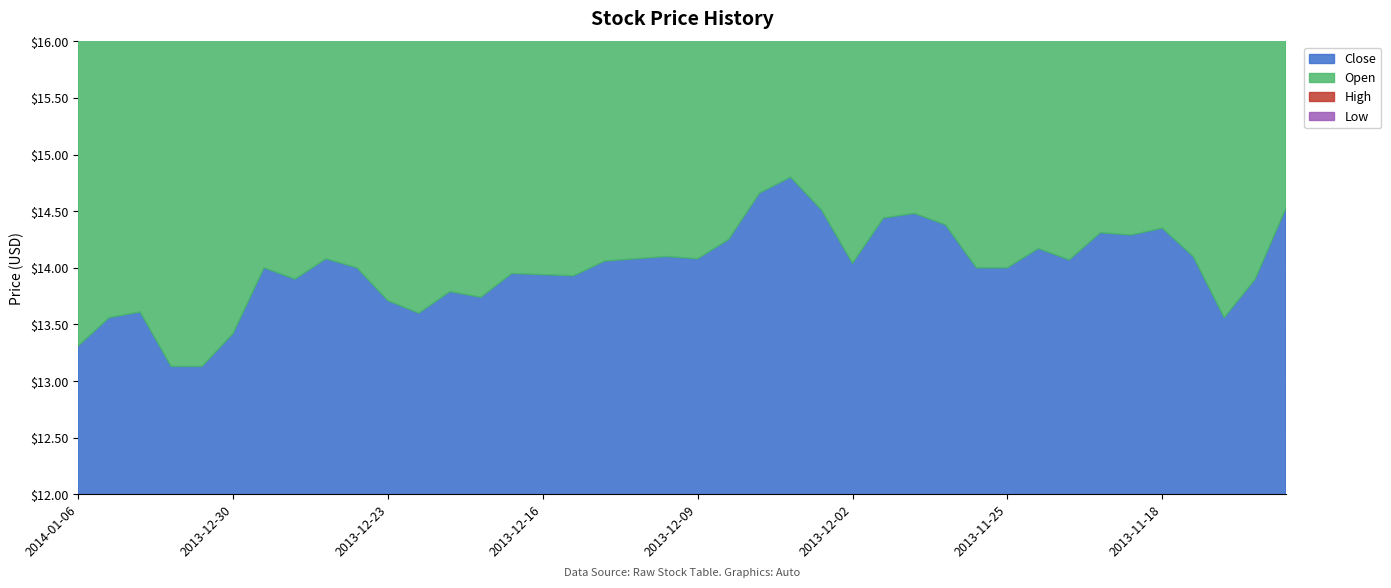

True or false: Low has a value of 5.9 at 2013-11-29.

False